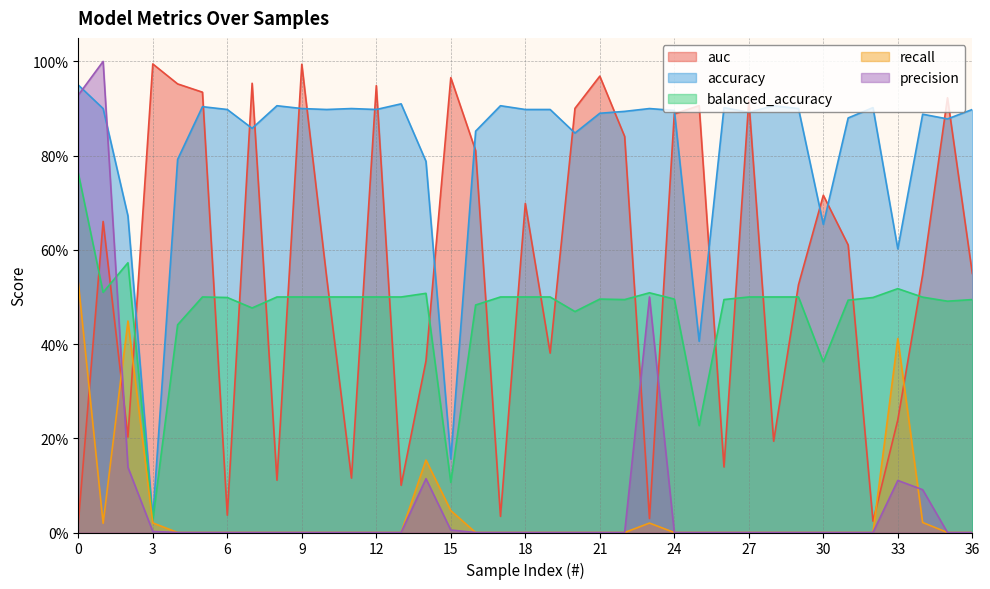

Count the number of categories in the chart.

37